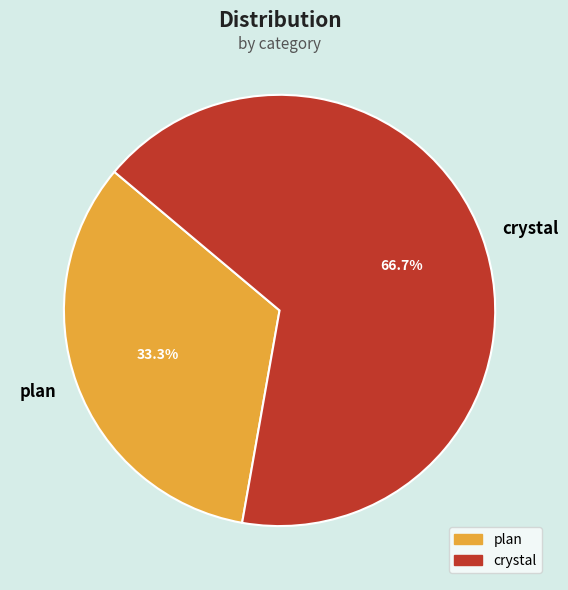

Rank the categories by value from highest to lowest.

crystal, plan